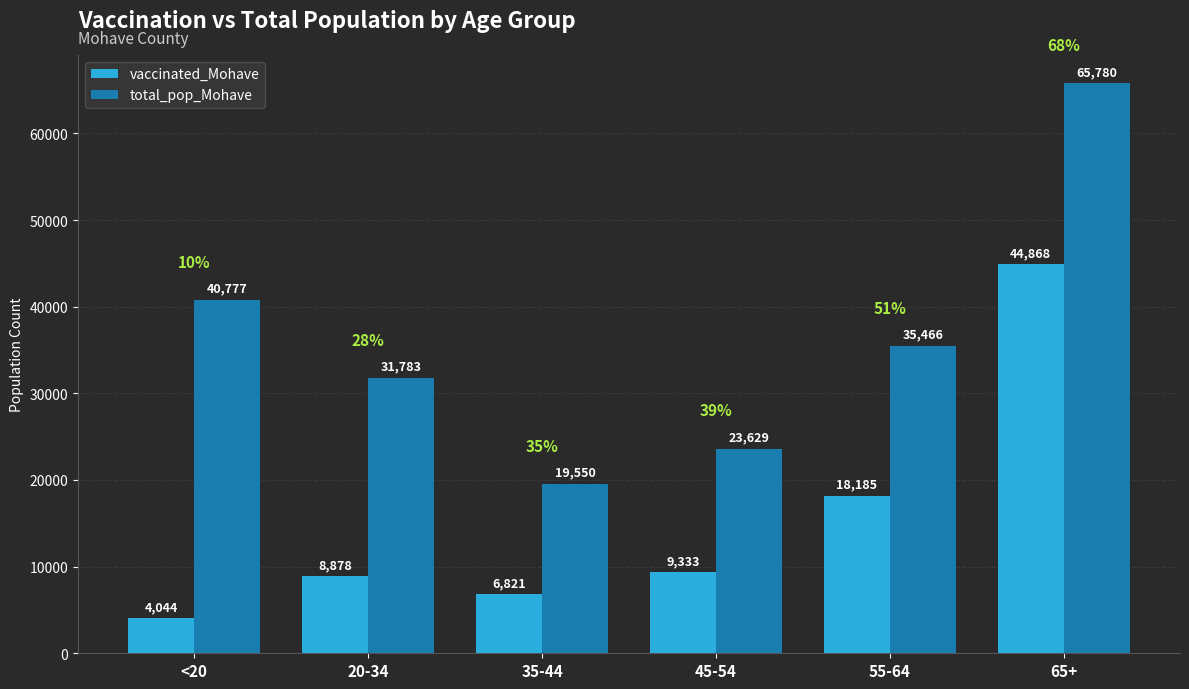

What is the label of the 1st bar from the left?

<20